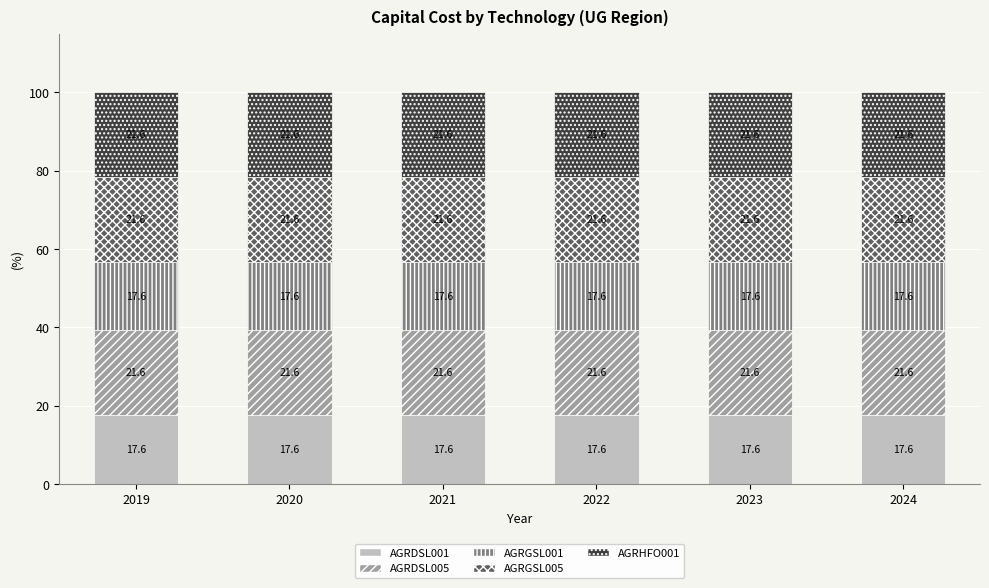

What is the maximum value for AGRDSL001?

17.6